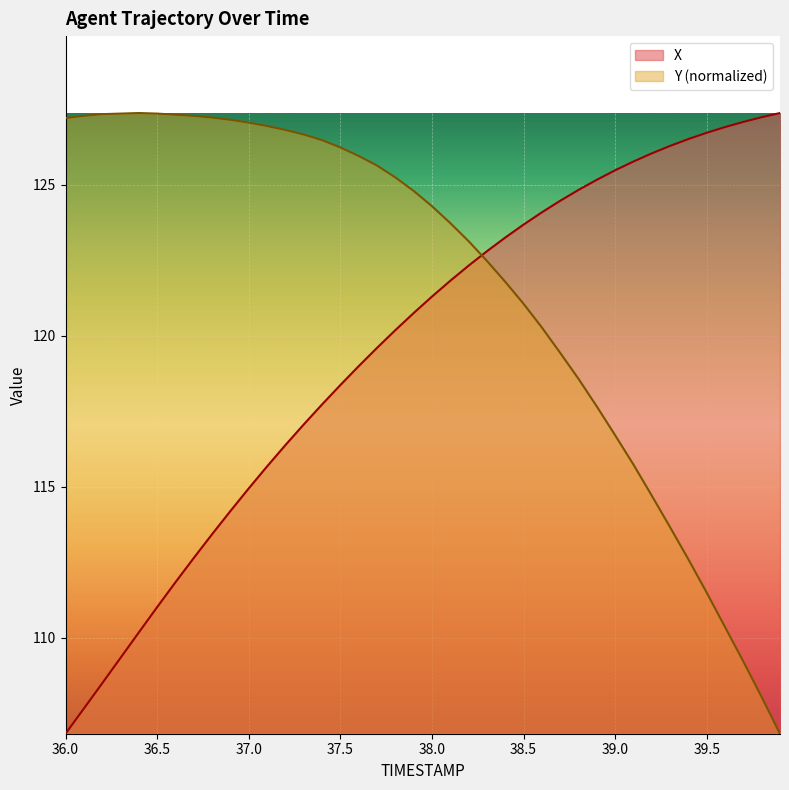

What is the average value of the X series?

119.6